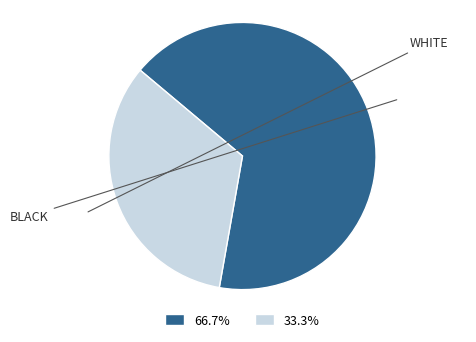

To the nearest percent, what is the average slice percentage?

50%